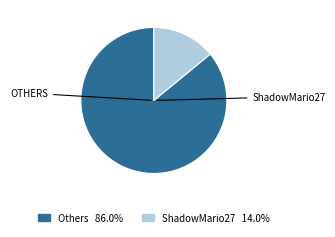

Does any single category account for the majority?

Yes